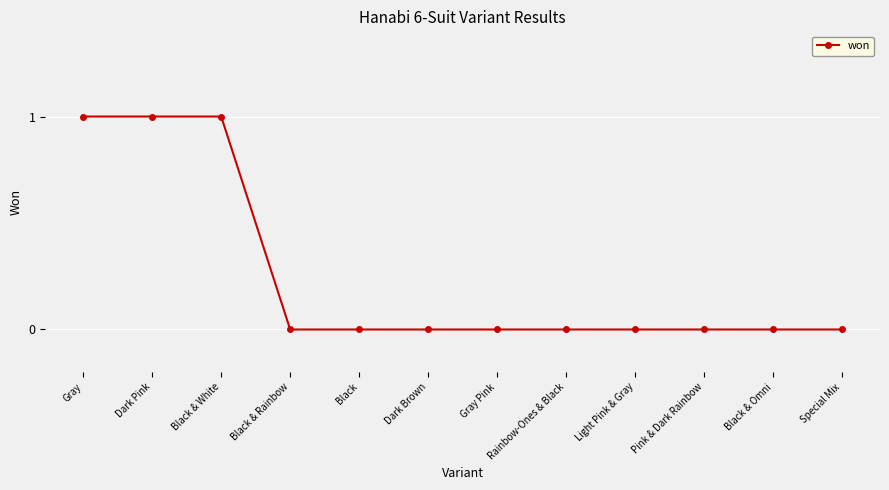

How many categories are shown in the chart?

12